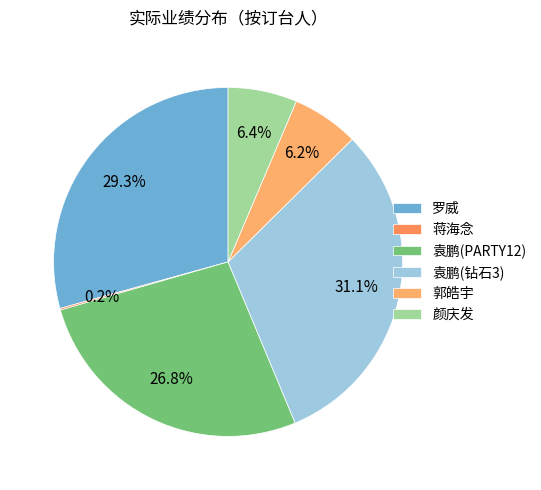

True or false: 袁鹏(PARTY12) accounts for 27% of the total.

True